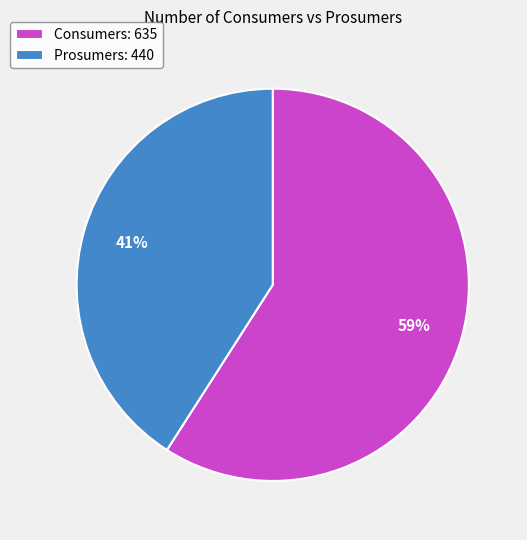

To the nearest percent, what is the difference between the Consumers and Prosumers slice percentages?

18%